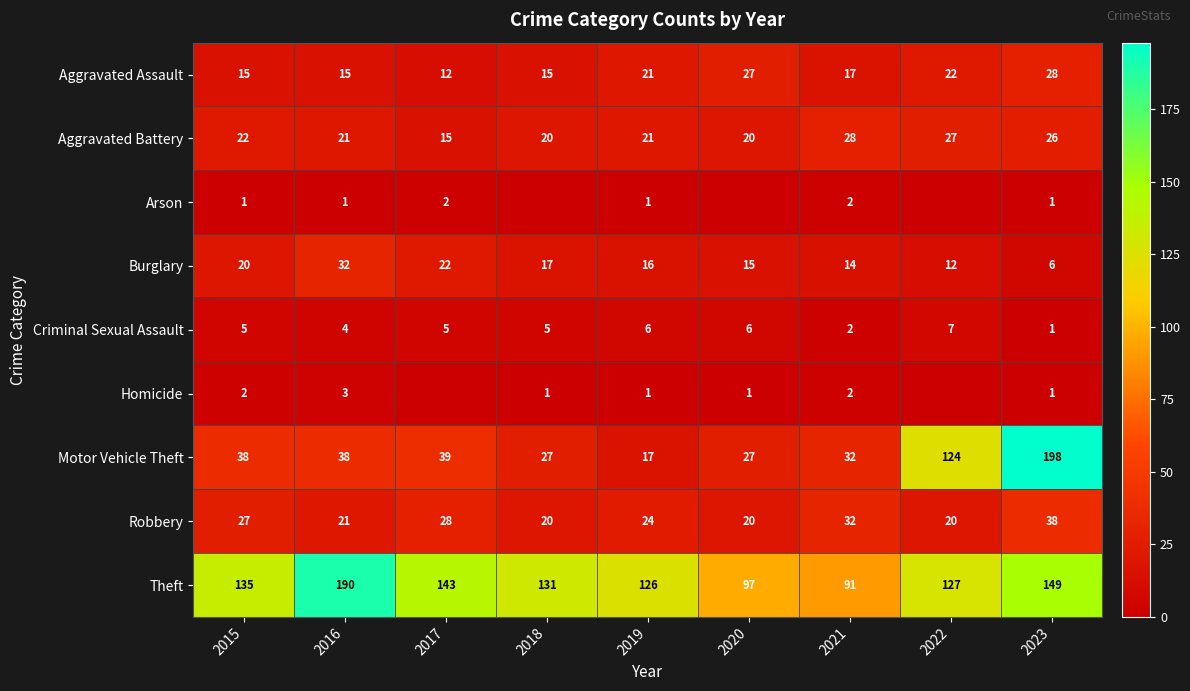

At which label is Motor Vehicle Theft closest to 107?

2022